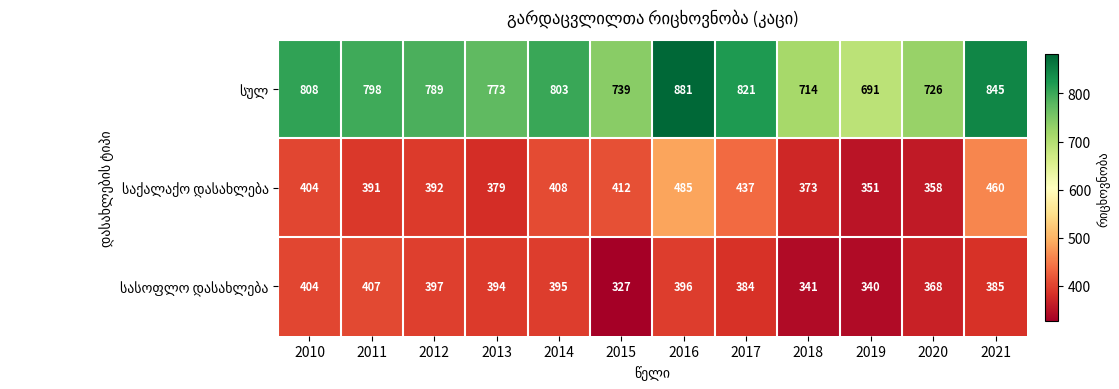

At which category is the sum across all series the highest?

2016